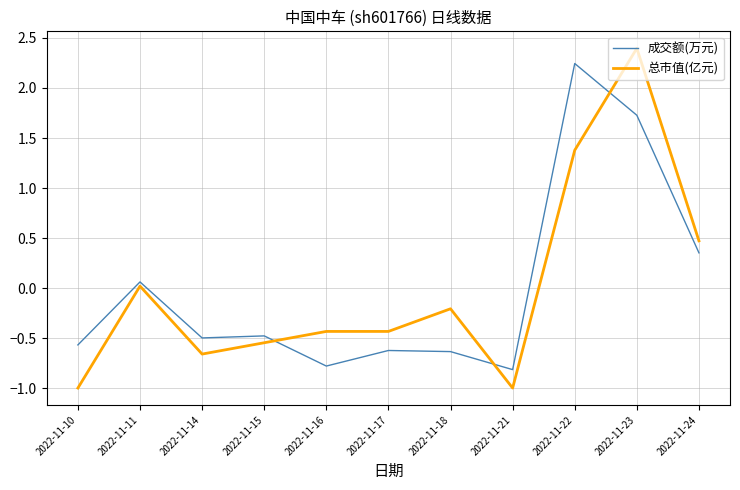

True or false: 总市值(亿元) and 成交额(万元) cross at least once.

True